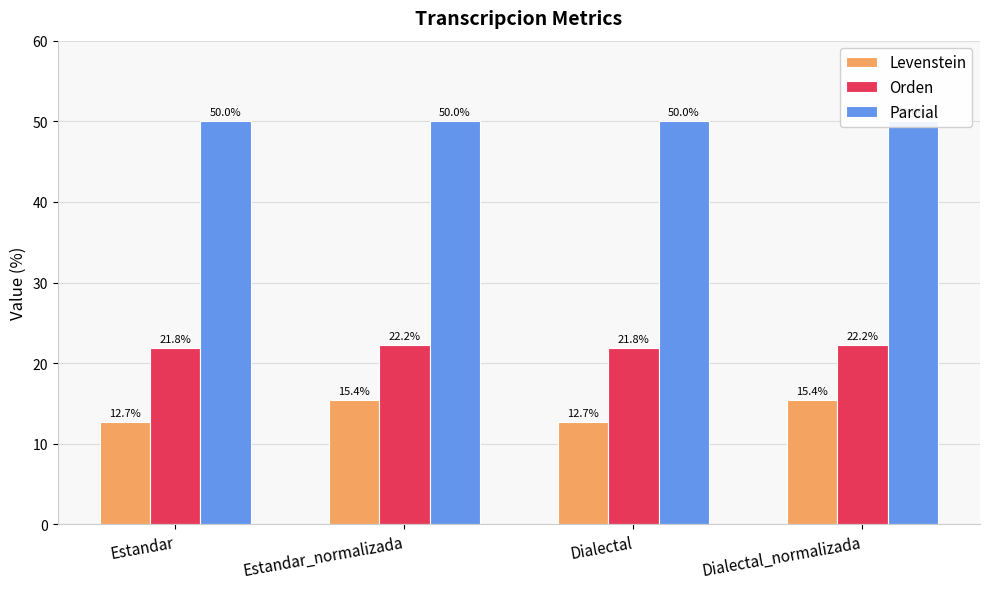

What is the label of the 4th bar from the left?

Dialectal_normalizada